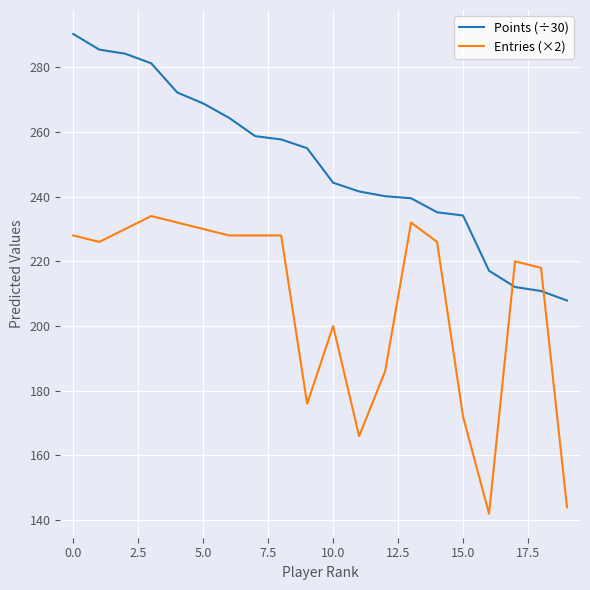

What is the difference between the maximum and minimum values in the Entries (×2) series?

92.0